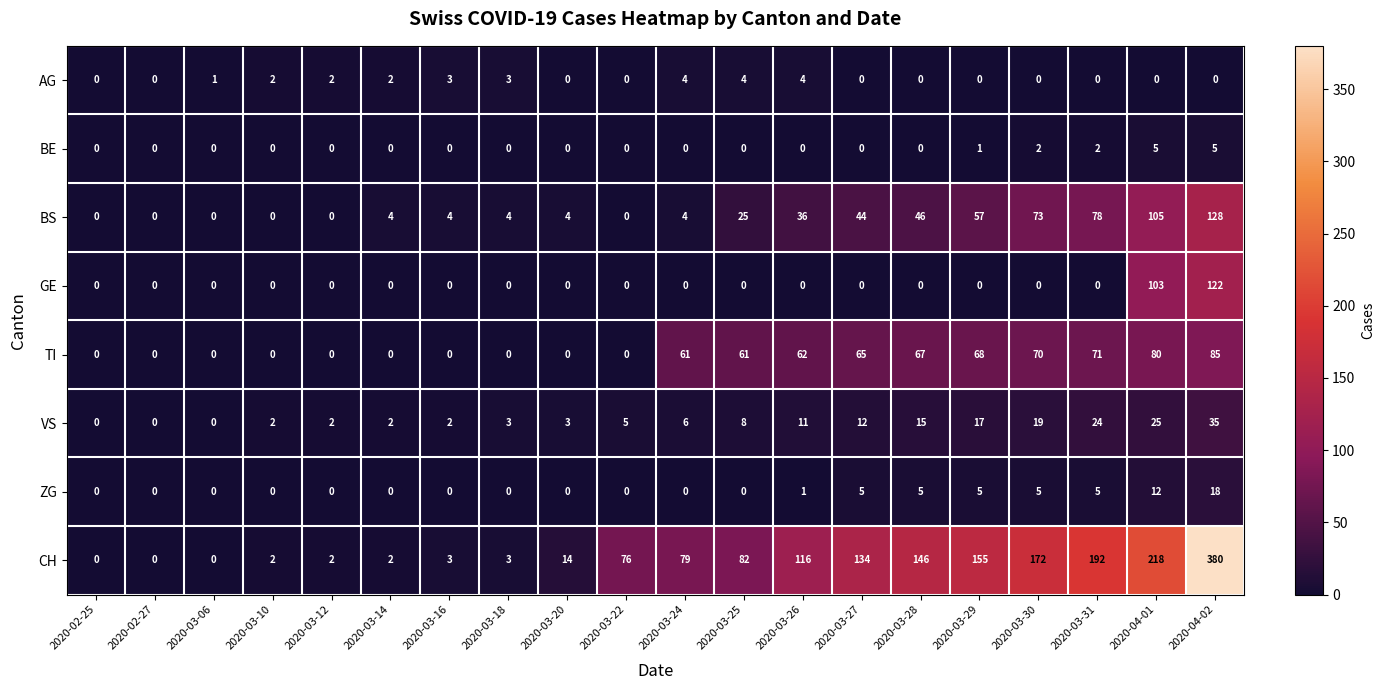

Where is VS nearest to the value 17?

2020-03-29